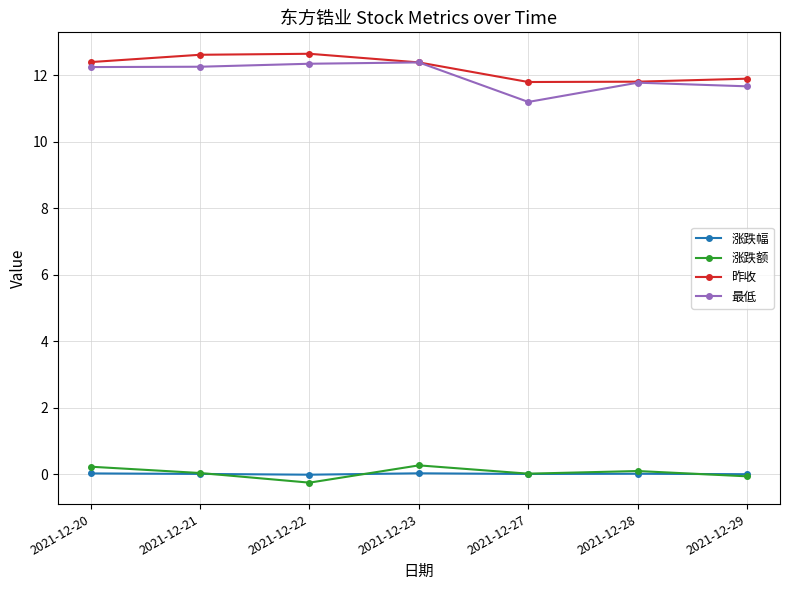

Which series has the largest total across all categories?

昨收